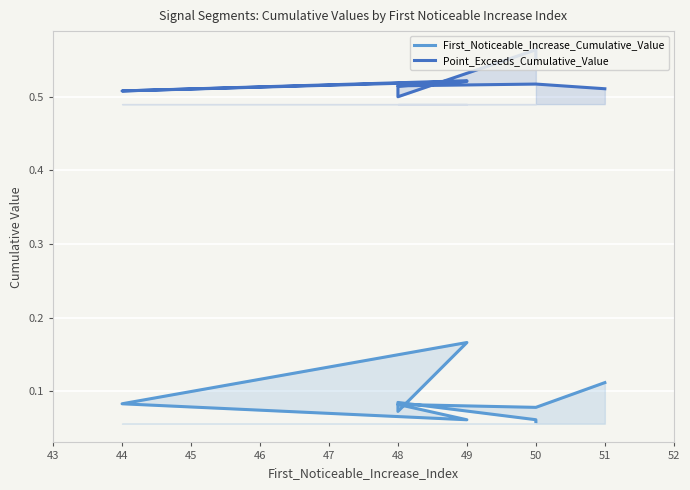

Count the number of categories in the chart.

10